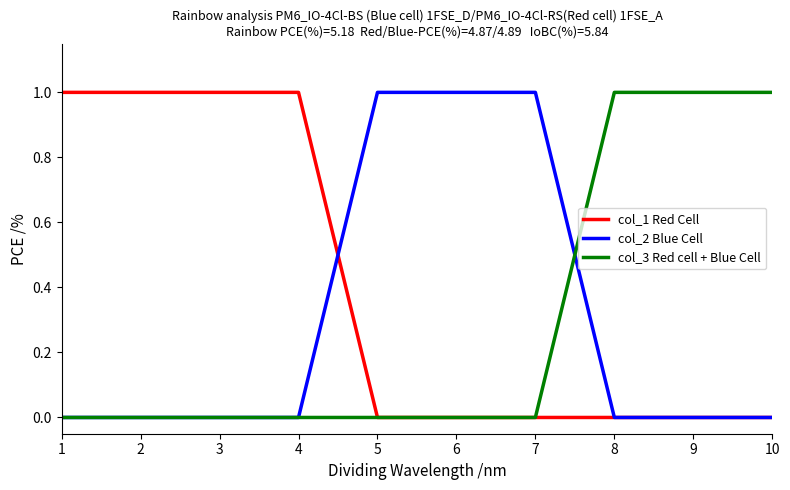

Does the chart have visible grid lines?

No